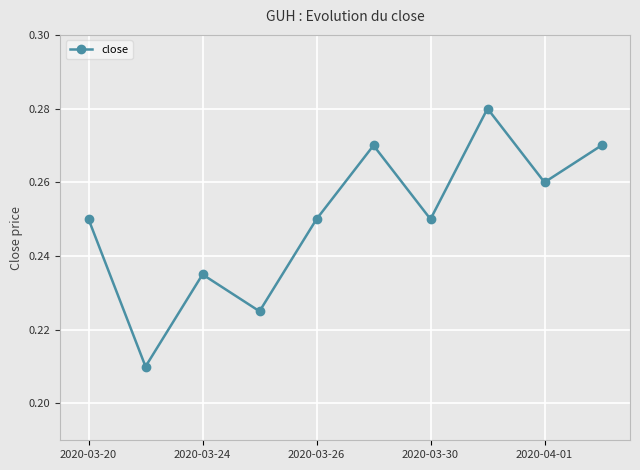

Count the values in the range 0 to 1.

10